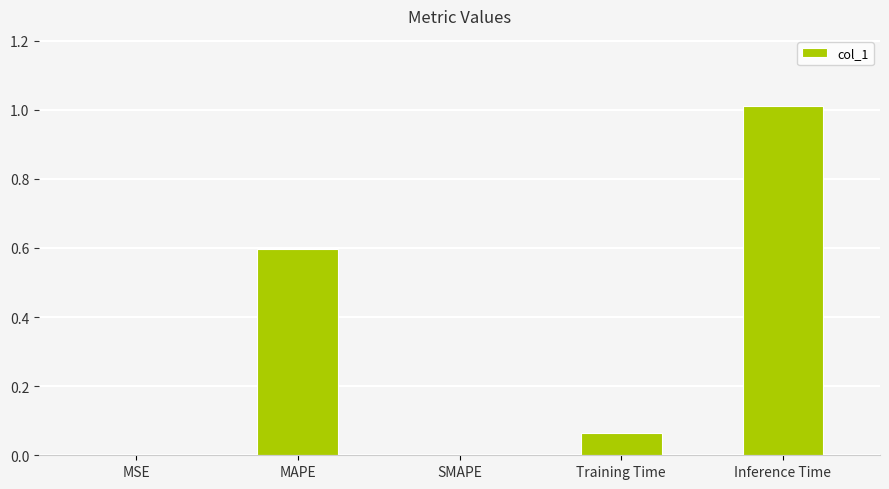

What is the sum of the values at Inference Time and MAPE?

1.6